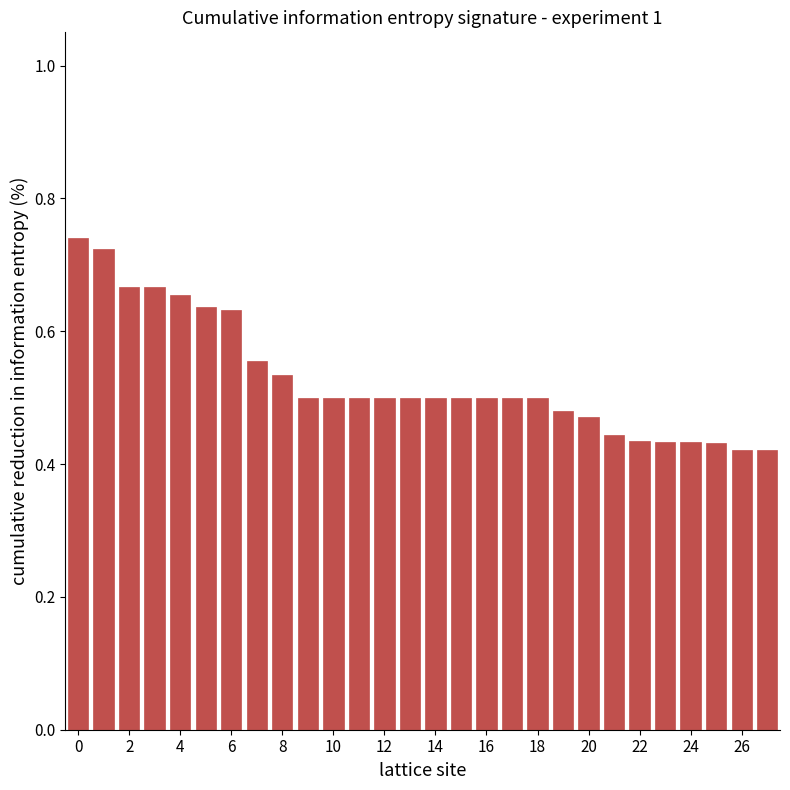

What is the difference between the maximum and minimum values?

0.3